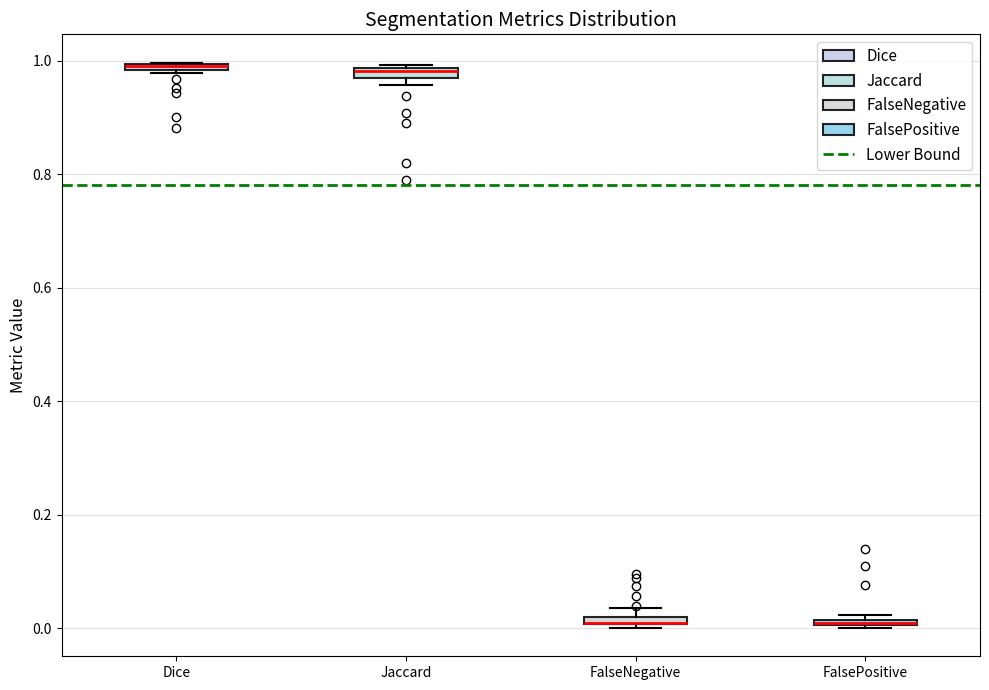

Where is the lower edge of the box for FalseNegative on the y-axis? The values are not printed on the chart, so give them approximately, as read against the axis.

0.00